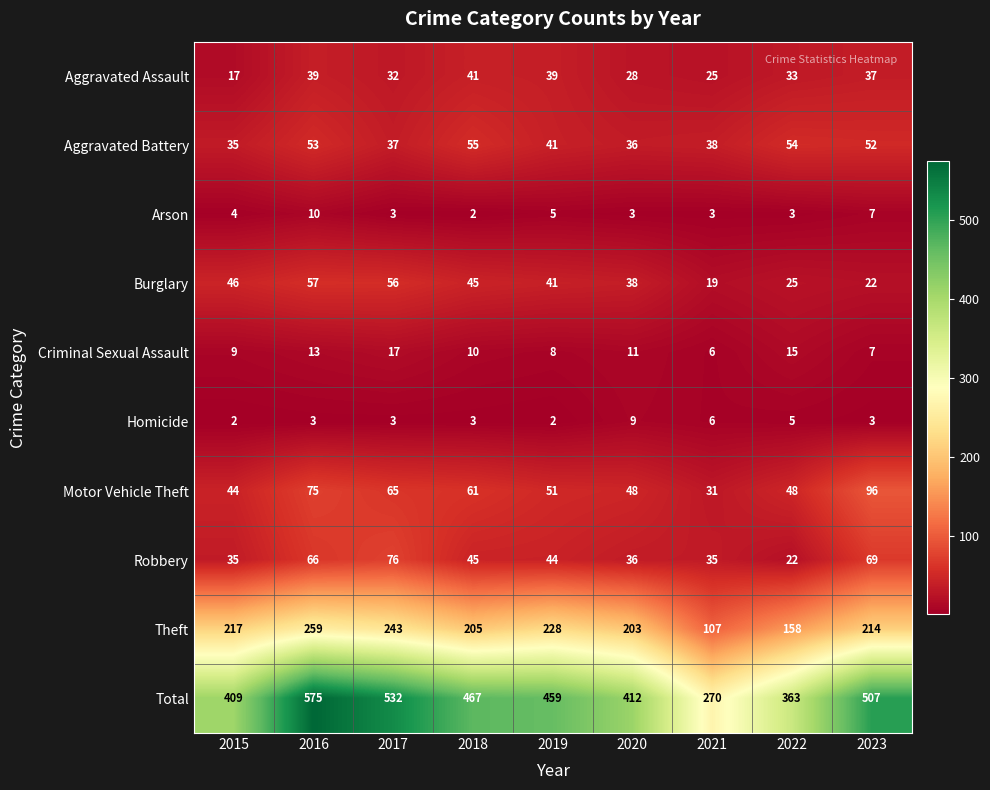

What is the maximum value for Homicide?

9